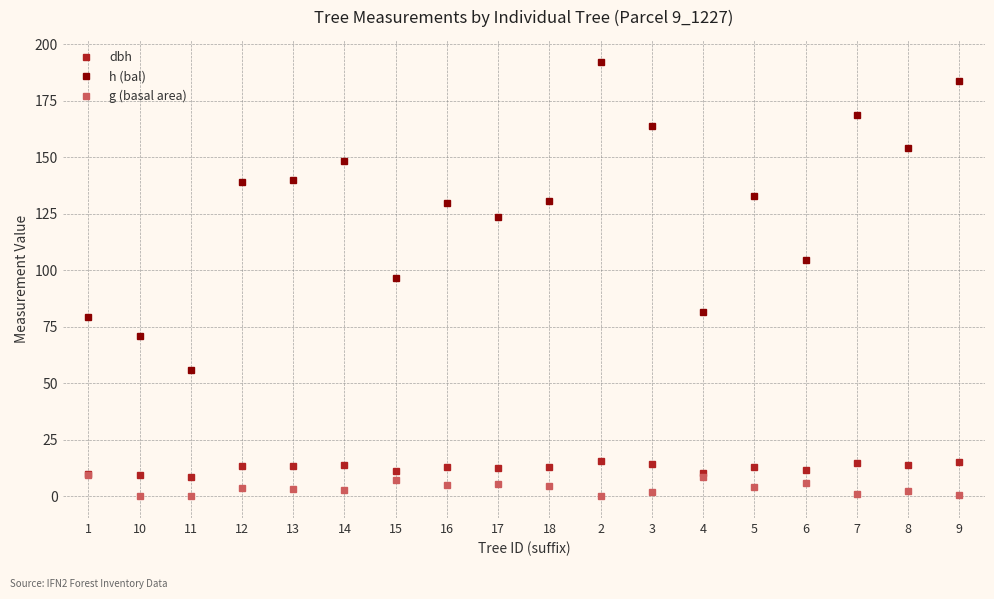

What is the value of the g (basal area) point at the 14th from the left?

4.1